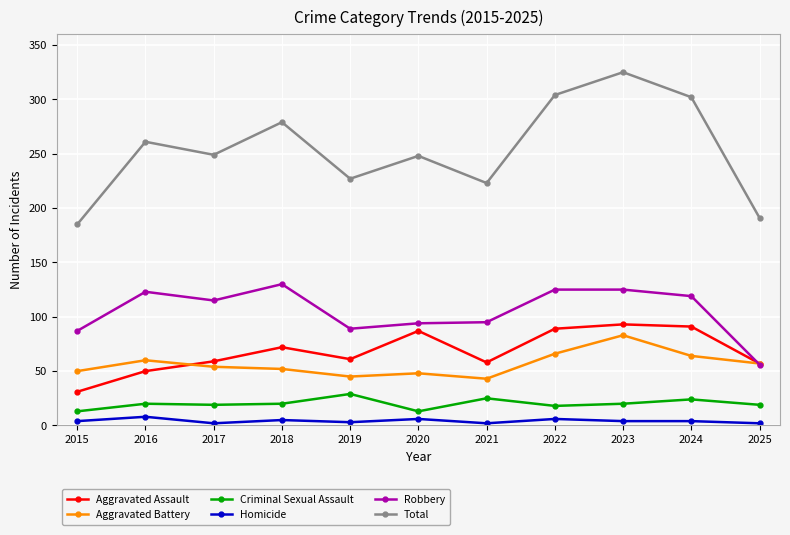

Which series has the widest spread of values?

Total